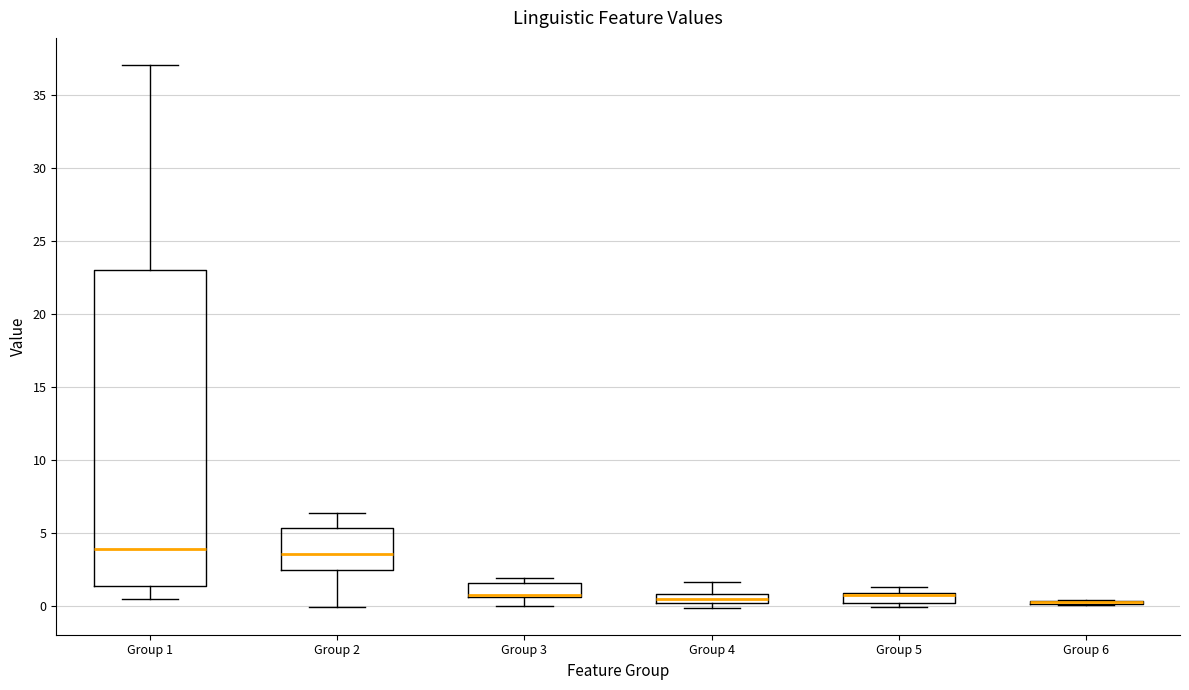

Where is the upper edge of the box for Group 1 on the y-axis? The values are not printed on the chart, so give them approximately, as read against the axis.

23.0